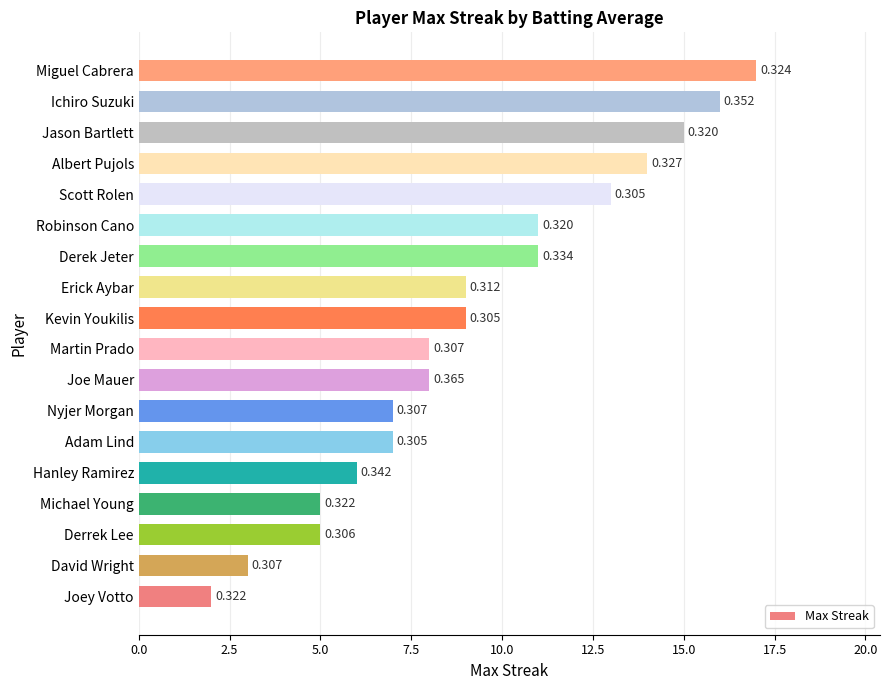

Does the chart contain any negative values?

No